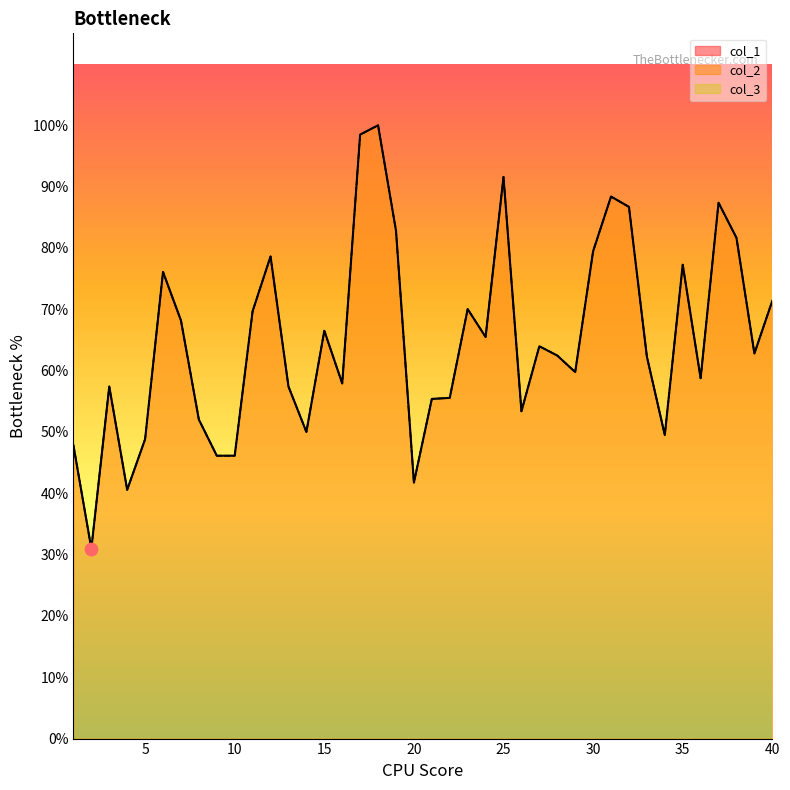

Which series contains the highest Y value?

col_1